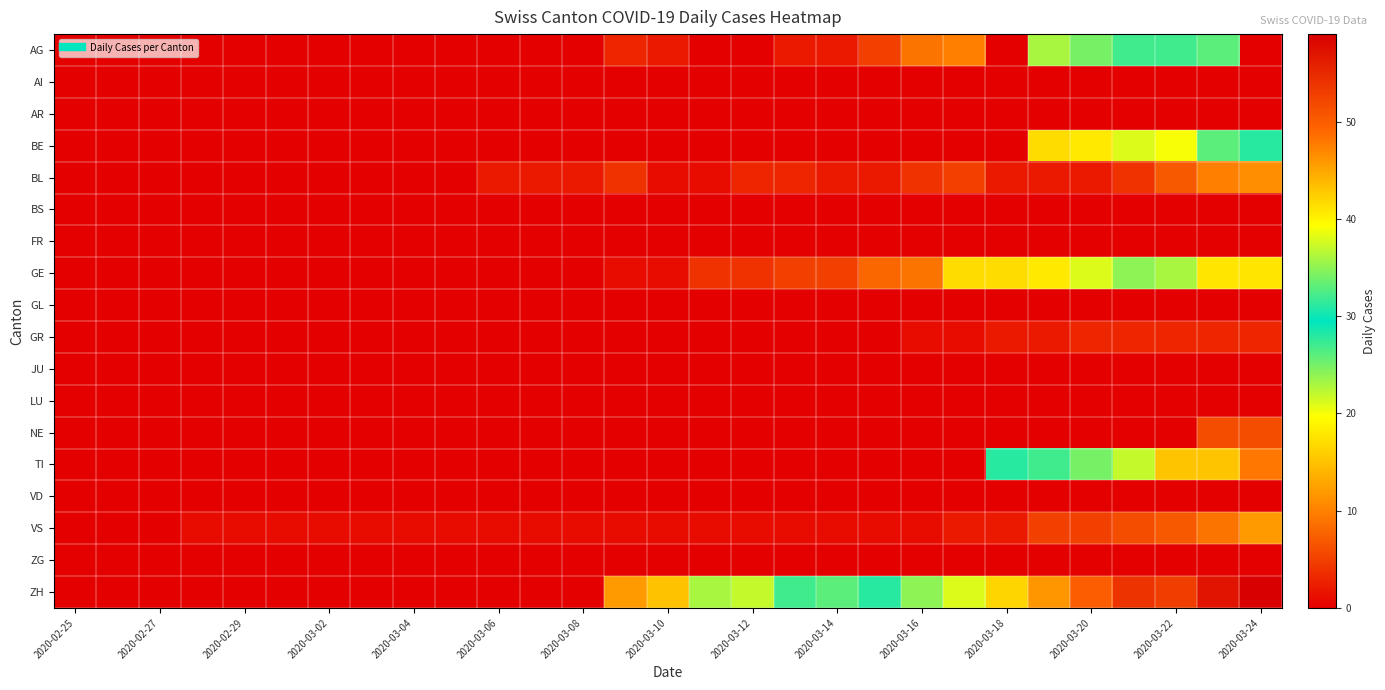

How many distinct data groups are displayed?

18